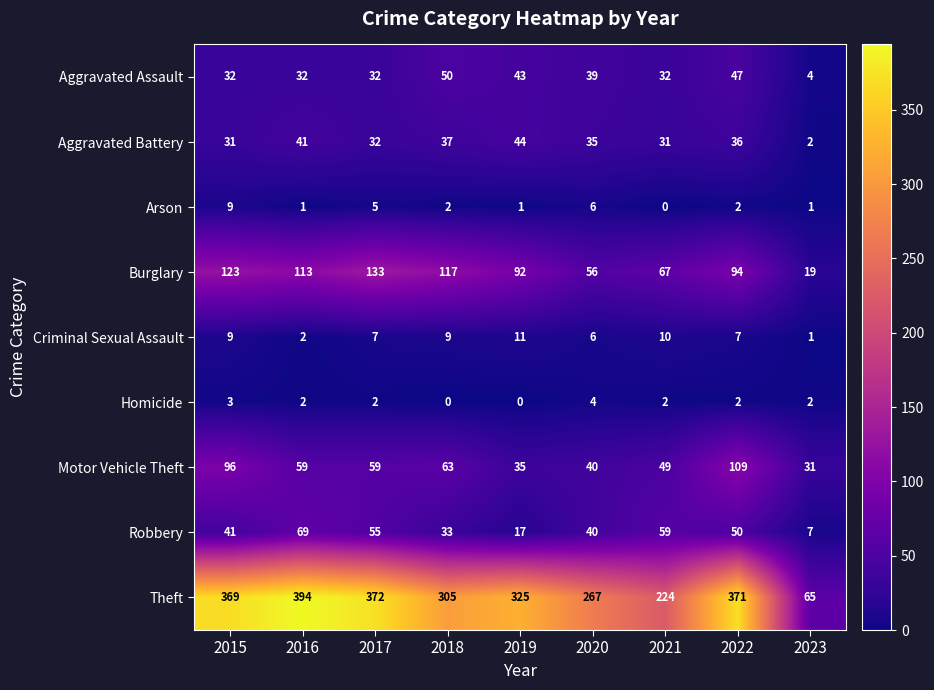

Where does the Criminal Sexual Assault series first go above 7?

2015